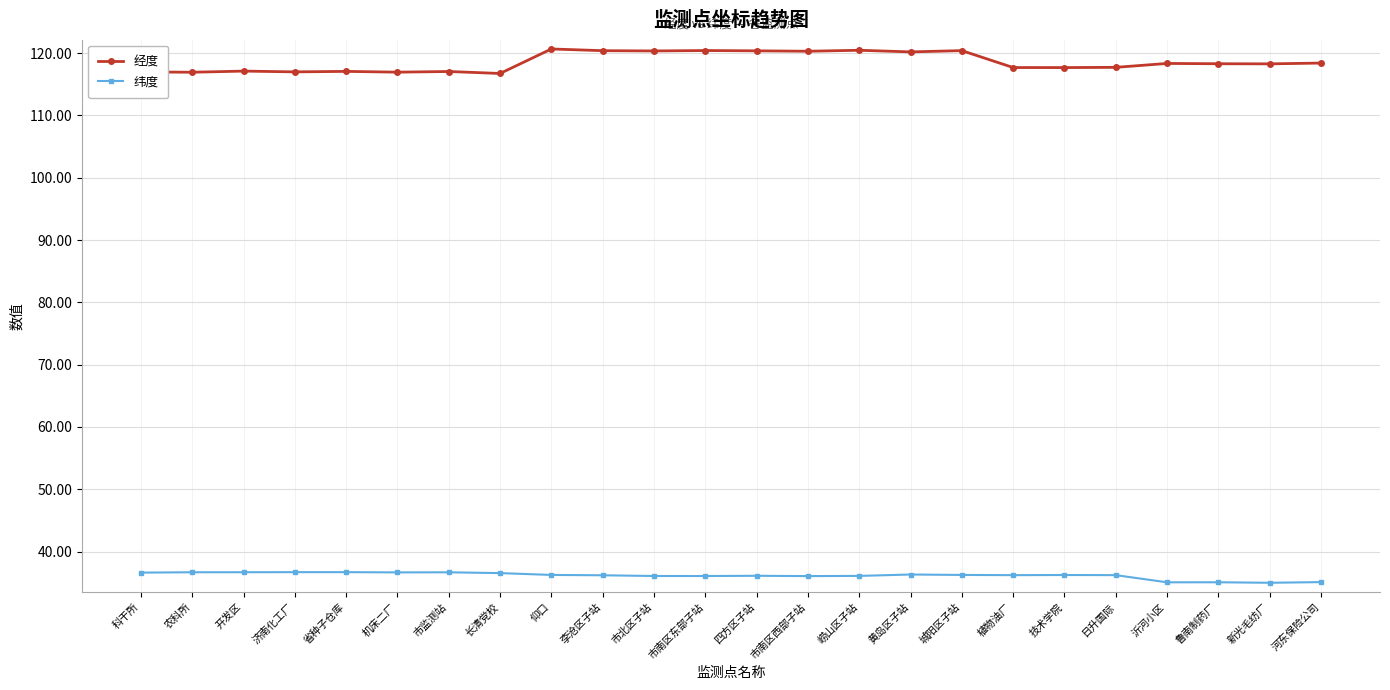

What is the label of the 7th point from the left?

市监测站